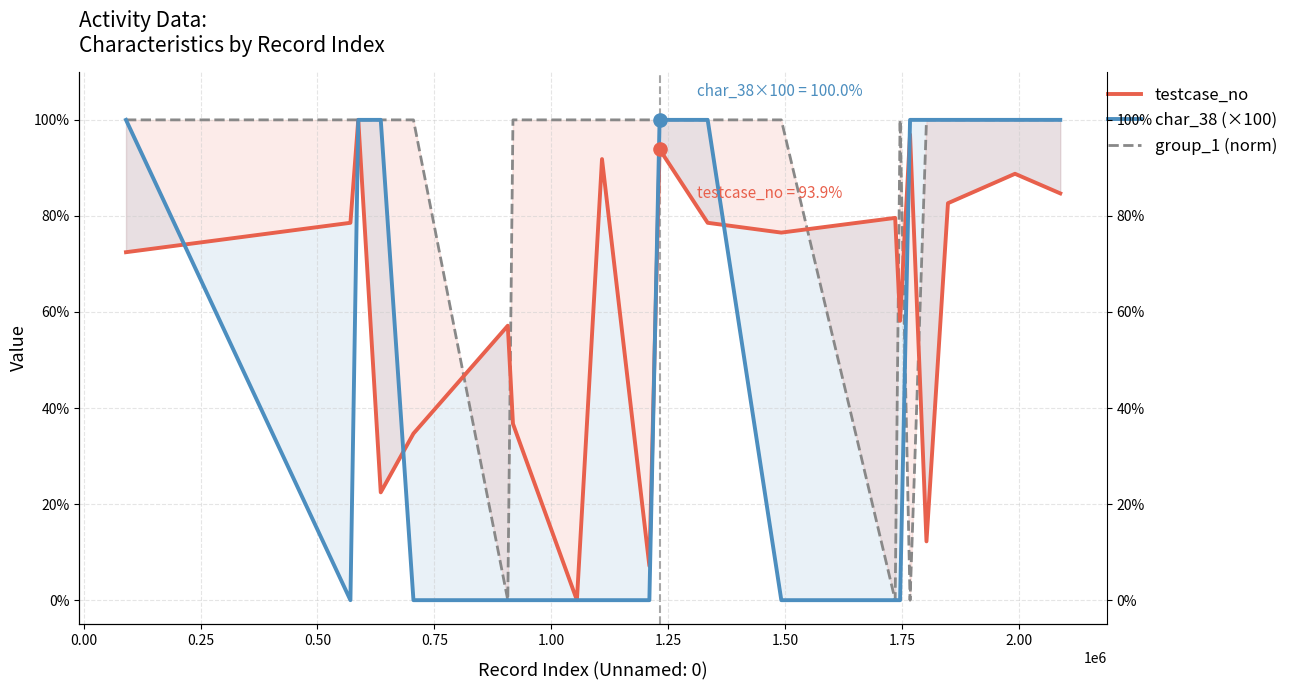

Which series has the largest Y range (max minus min)?

testcase_no